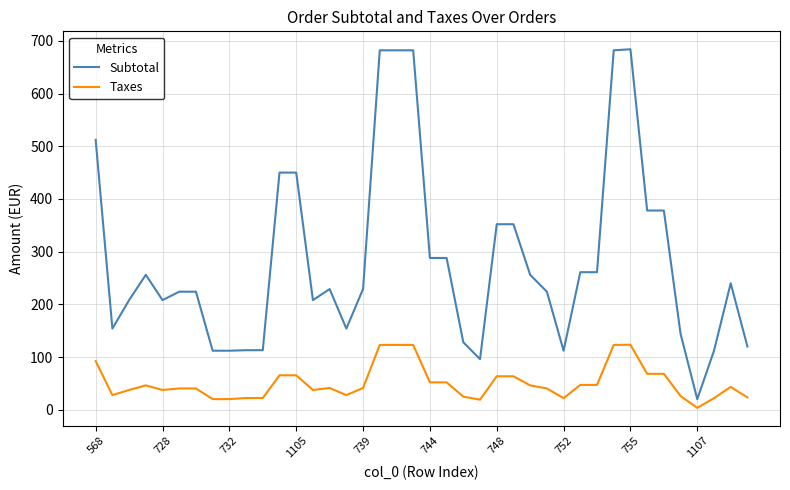

How many values in the Subtotal series are below 229?

19